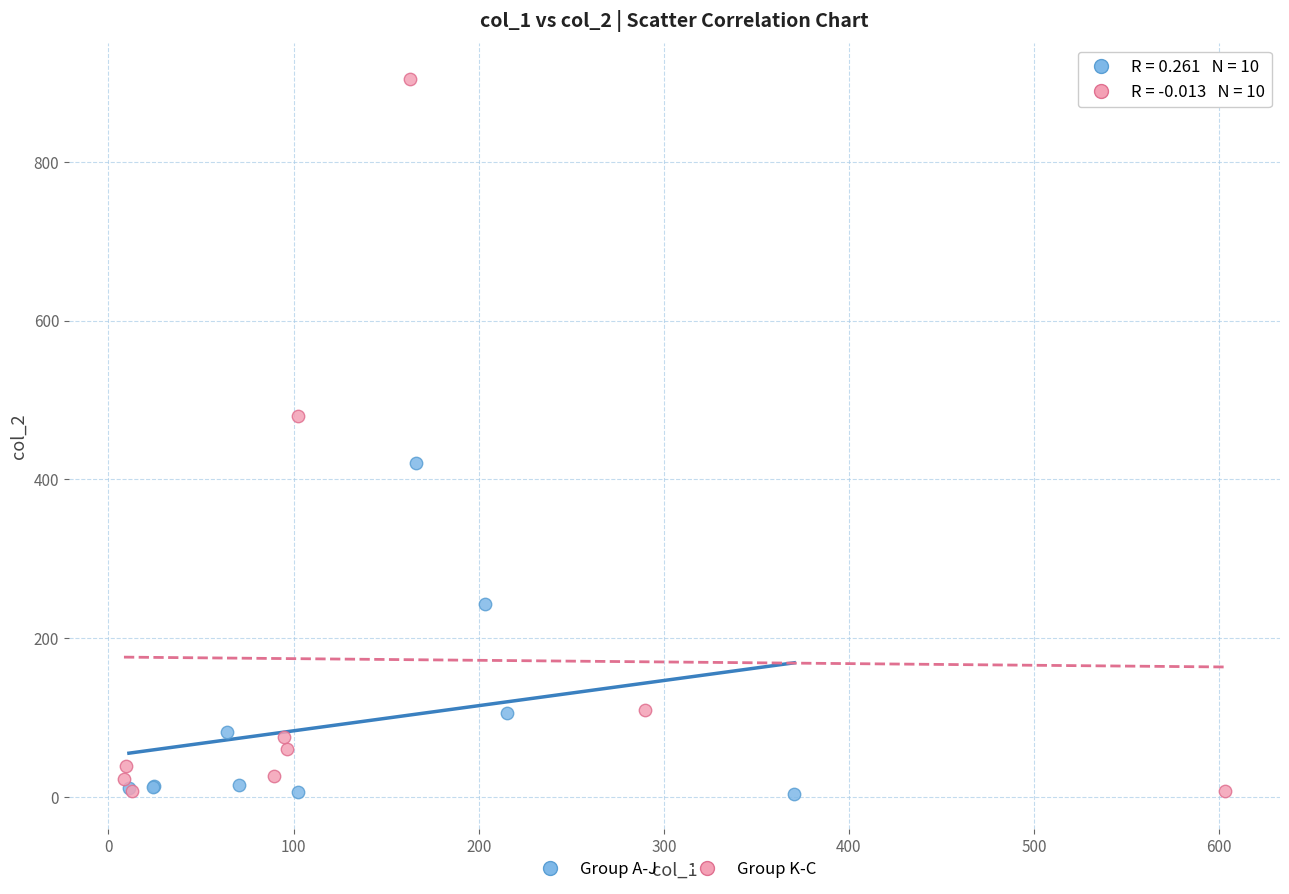

Which series has the largest Y range (max minus min)?

Group K-C